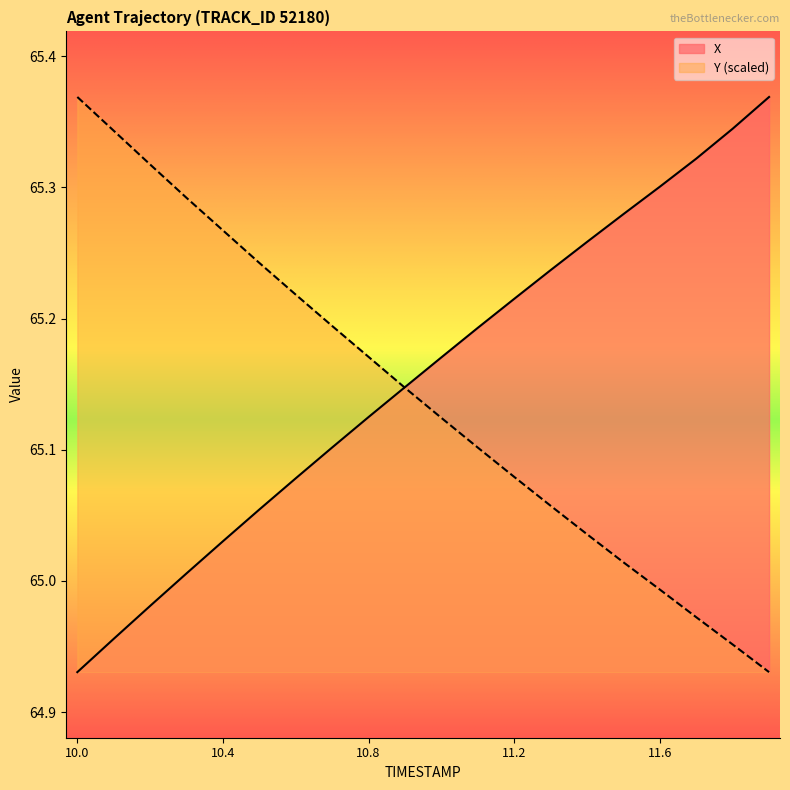

At 11.5, list the series in order from smallest to largest.

Y, X